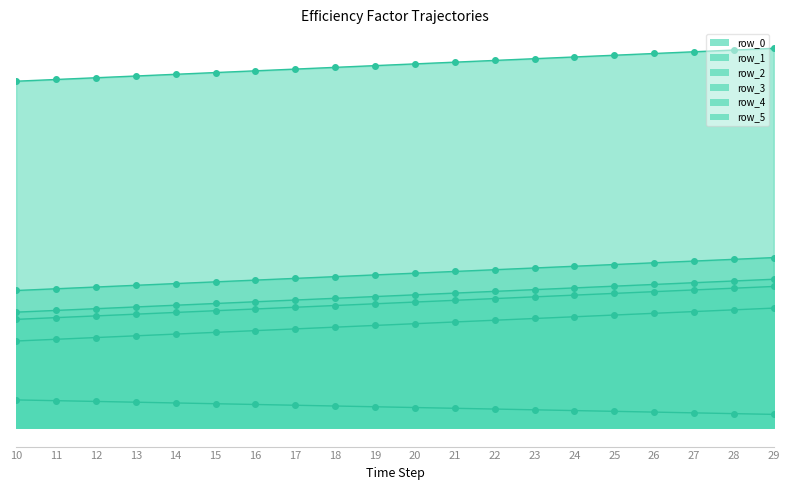

What is the sum of all row_4 values?

17.3